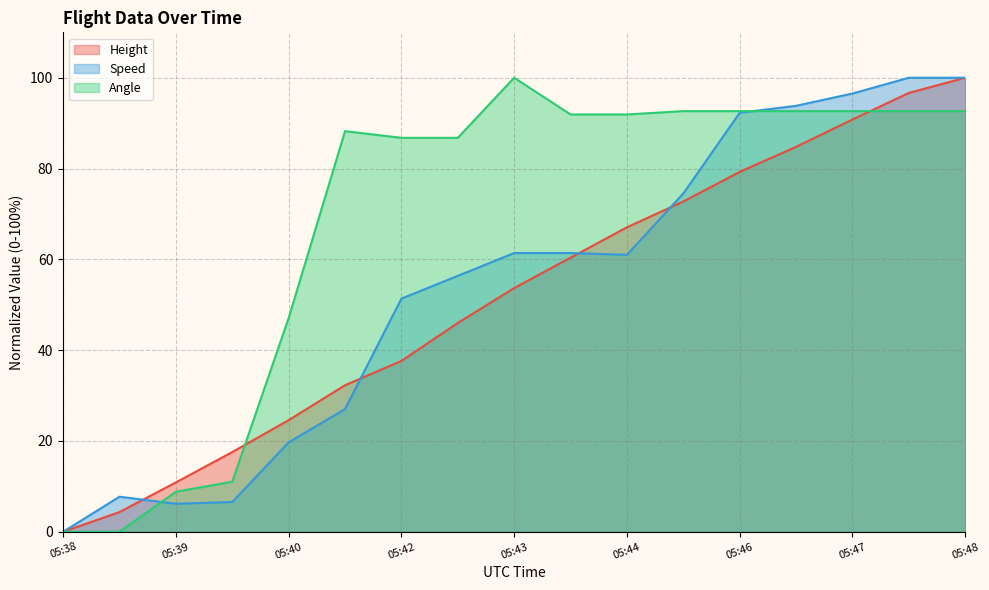

Which series has the widest spread of values?

Height